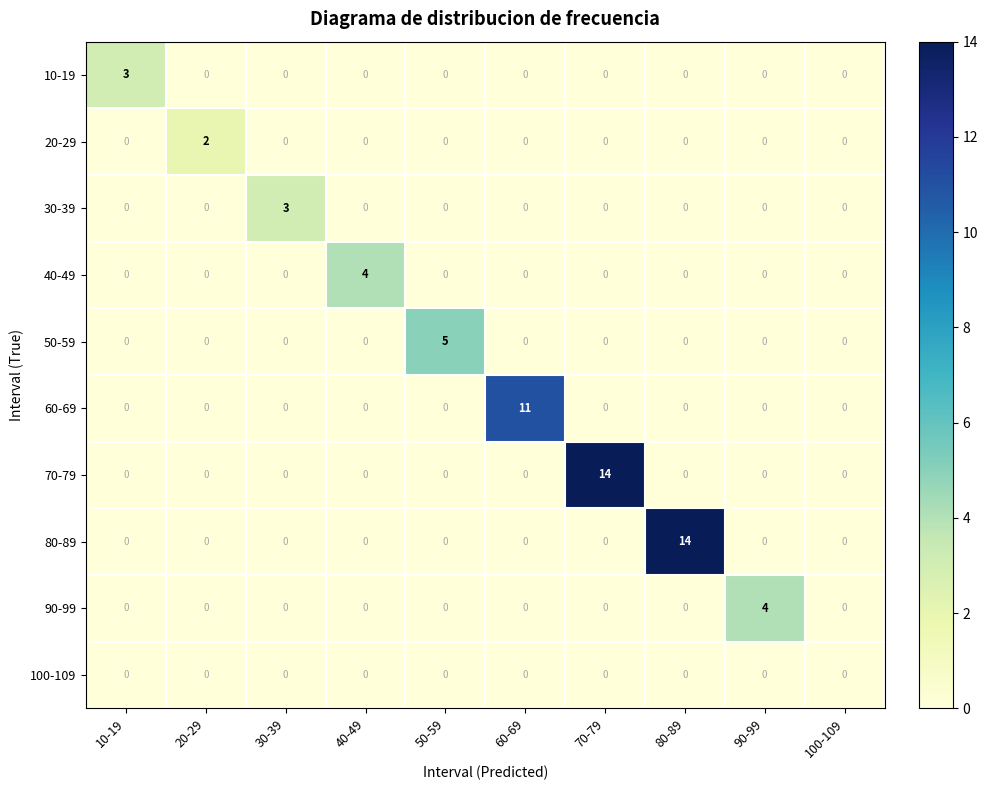

What is the total value across all series at 10-19?

3